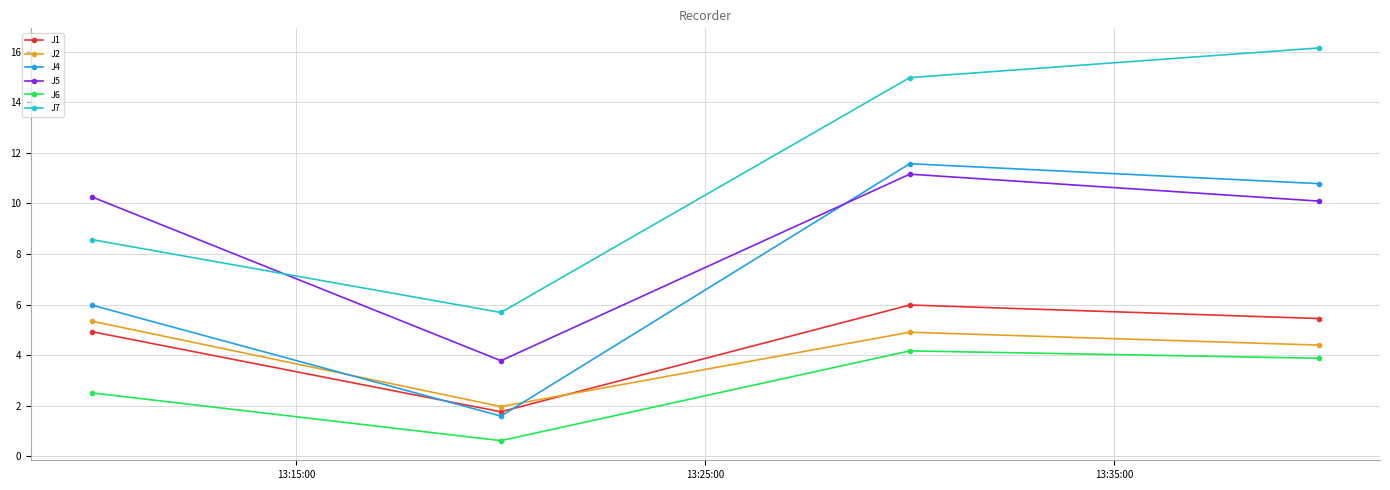

What is the difference between the maximum and minimum values in the J4 series?

10.0